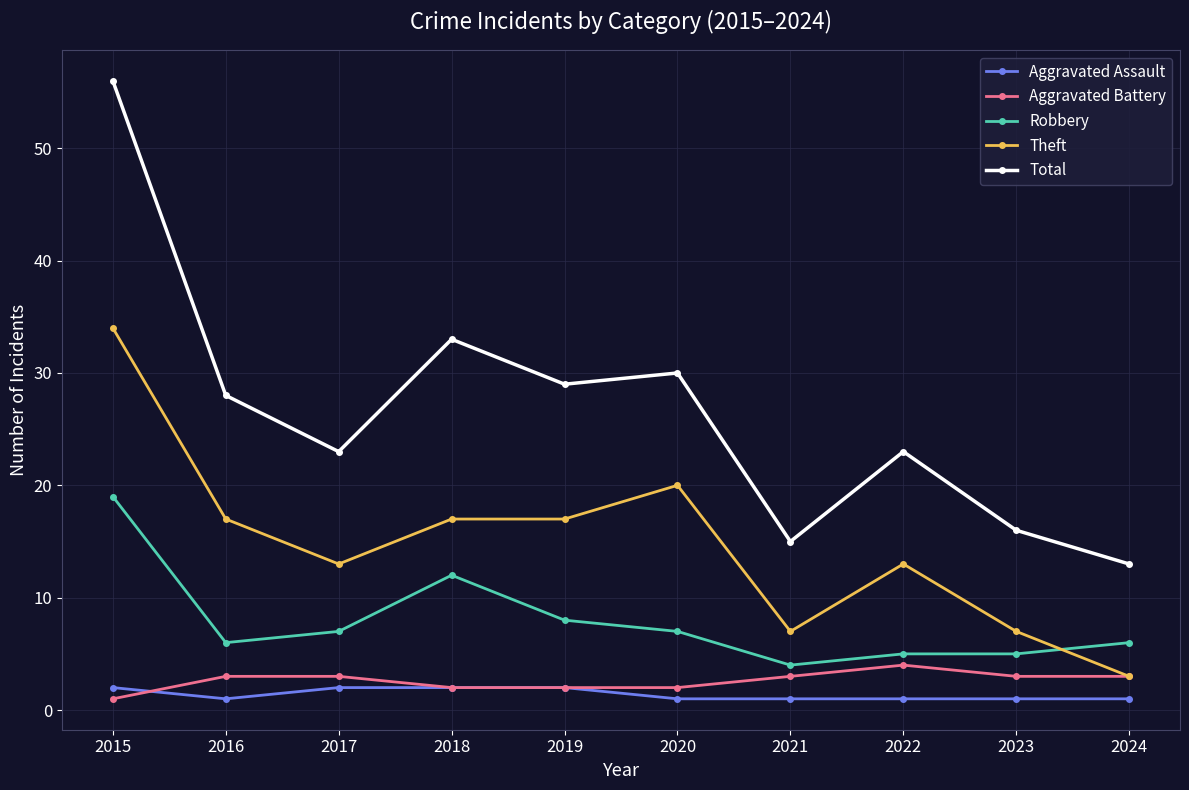

Which series has the largest total across all categories?

Total